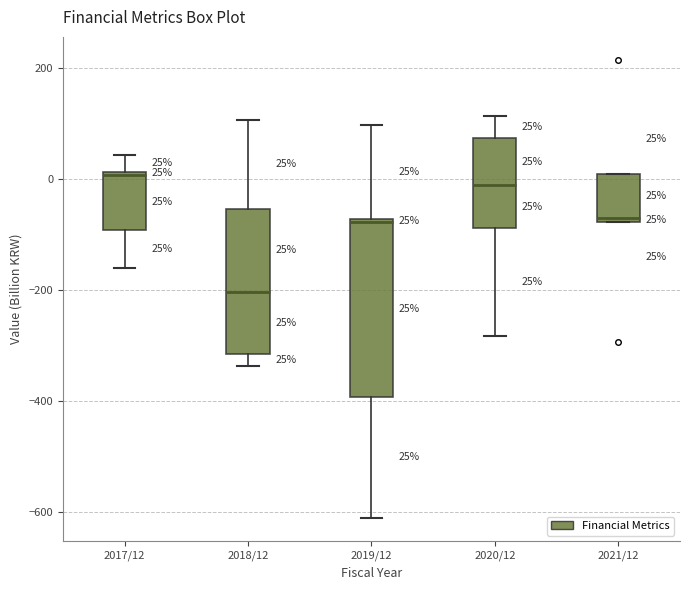

Which box is the tallest, from its lower edge to its upper edge?

2019/12